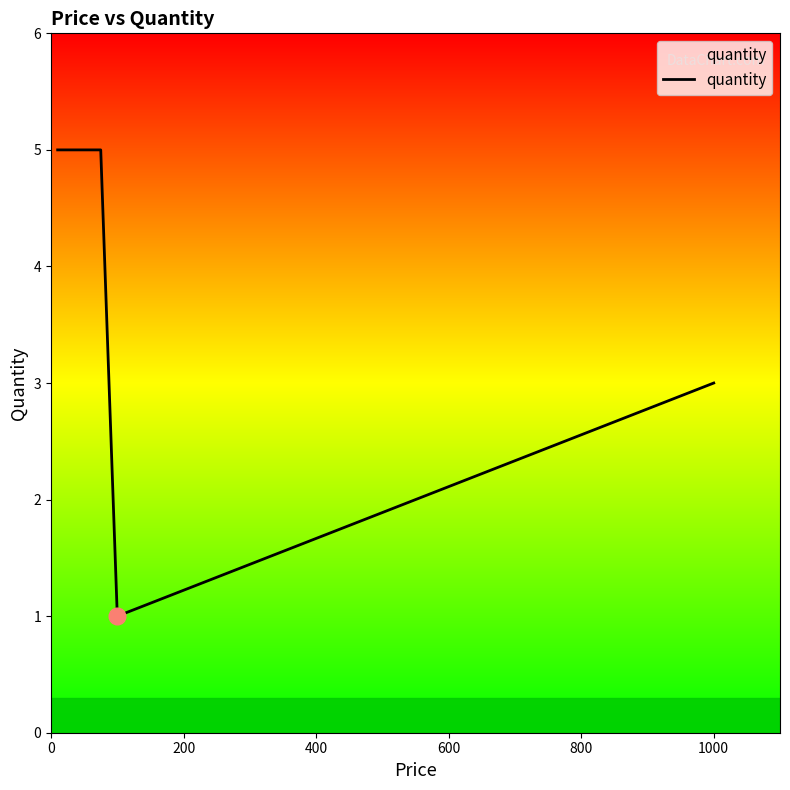

Count the number of categories in the chart.

5